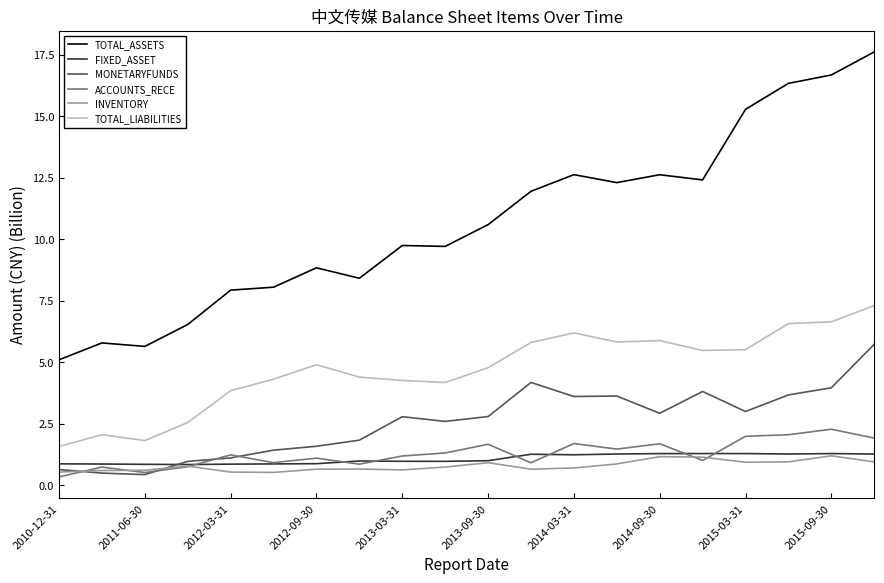

What are all the series names shown in the legend?

TOTAL_ASSETS, FIXED_ASSET, MONETARYFUNDS, ACCOUNTS_RECE, INVENTORY, TOTAL_LIABILITIES